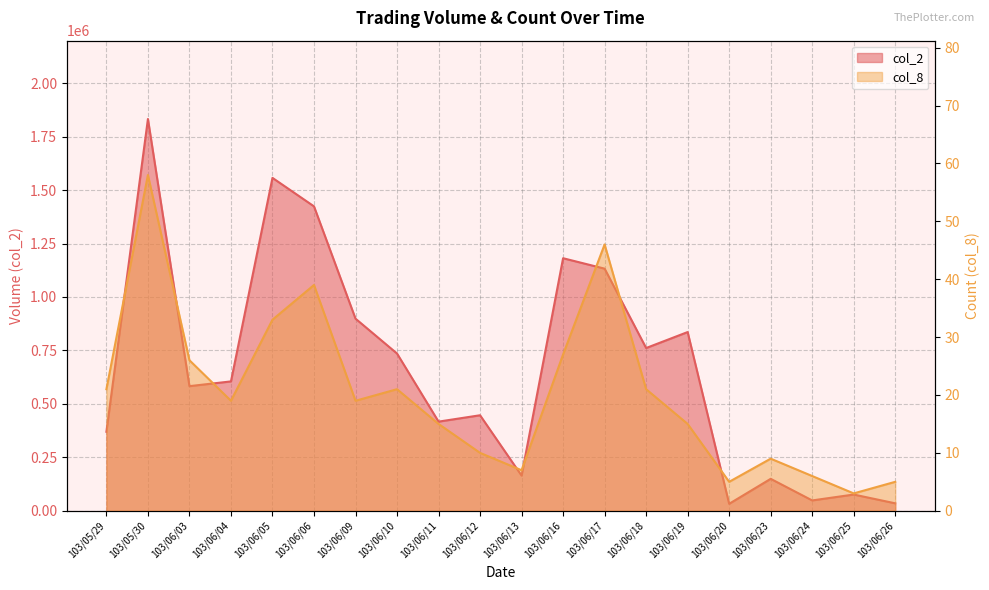

How many data points in col_8 are less than 19?

9